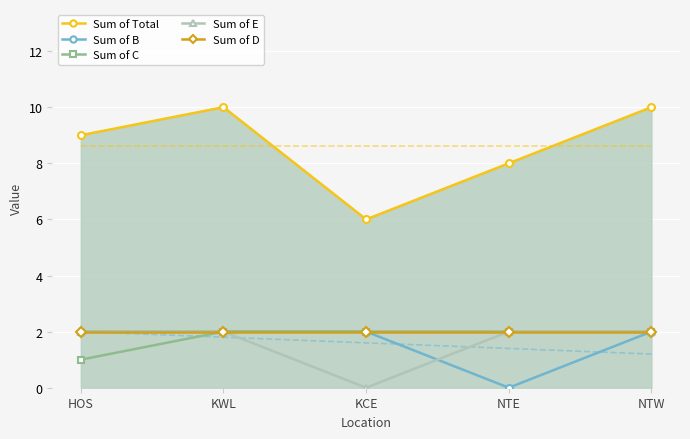

What is the label of the 4th point from the right?

KWL